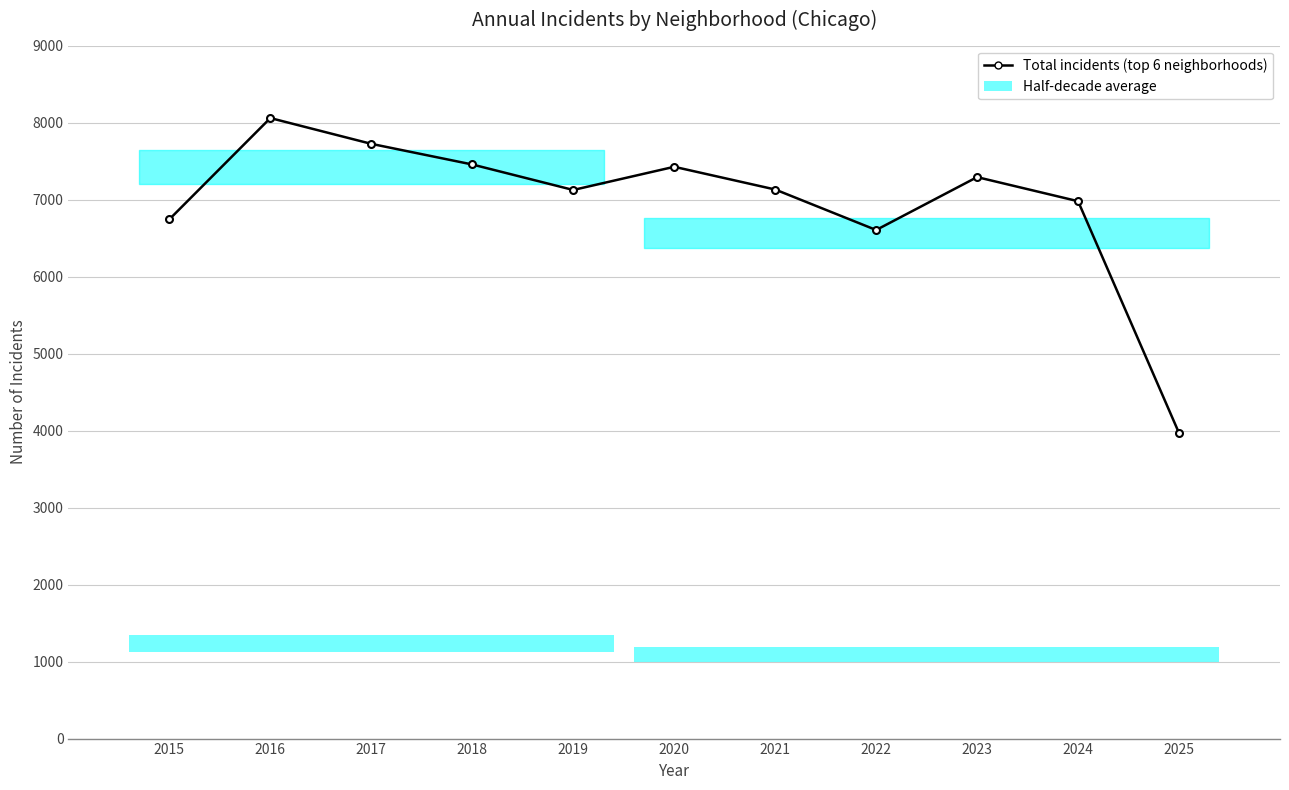

At which label does the data first exceed 7131?

2016